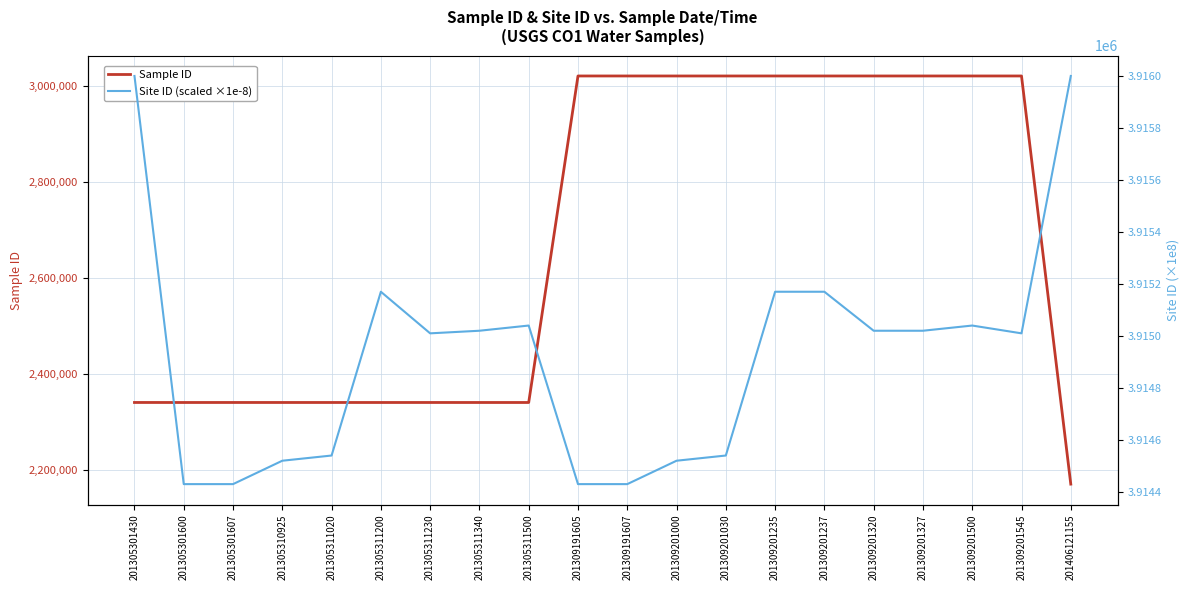

How many distinct data groups are displayed?

2